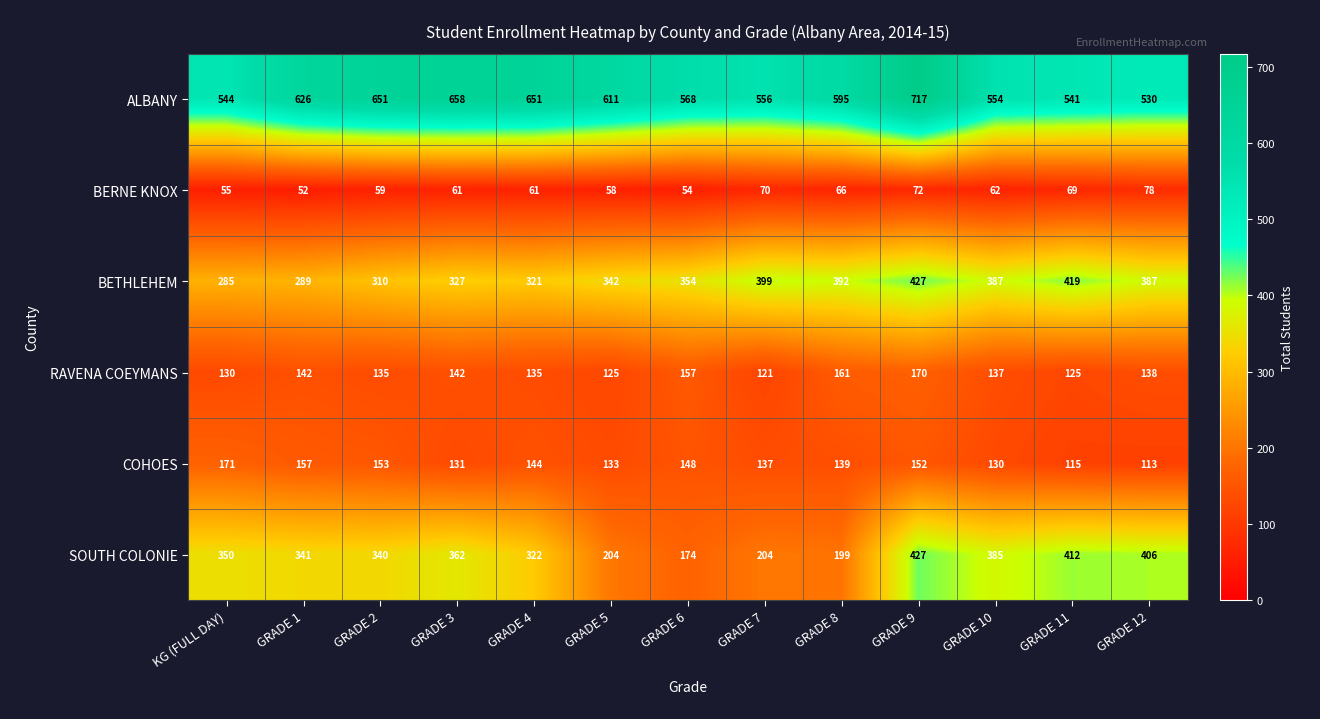

What is the difference between the second highest and minimum values in the BETHLEHEM series?

134